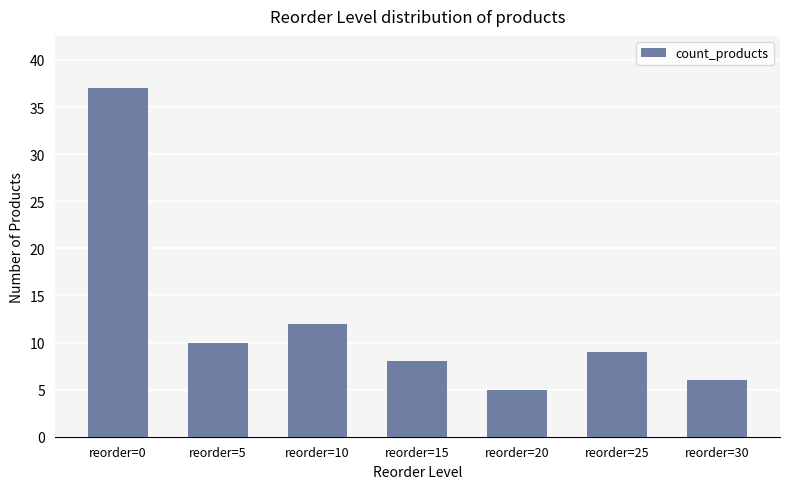

What is the average value?

12